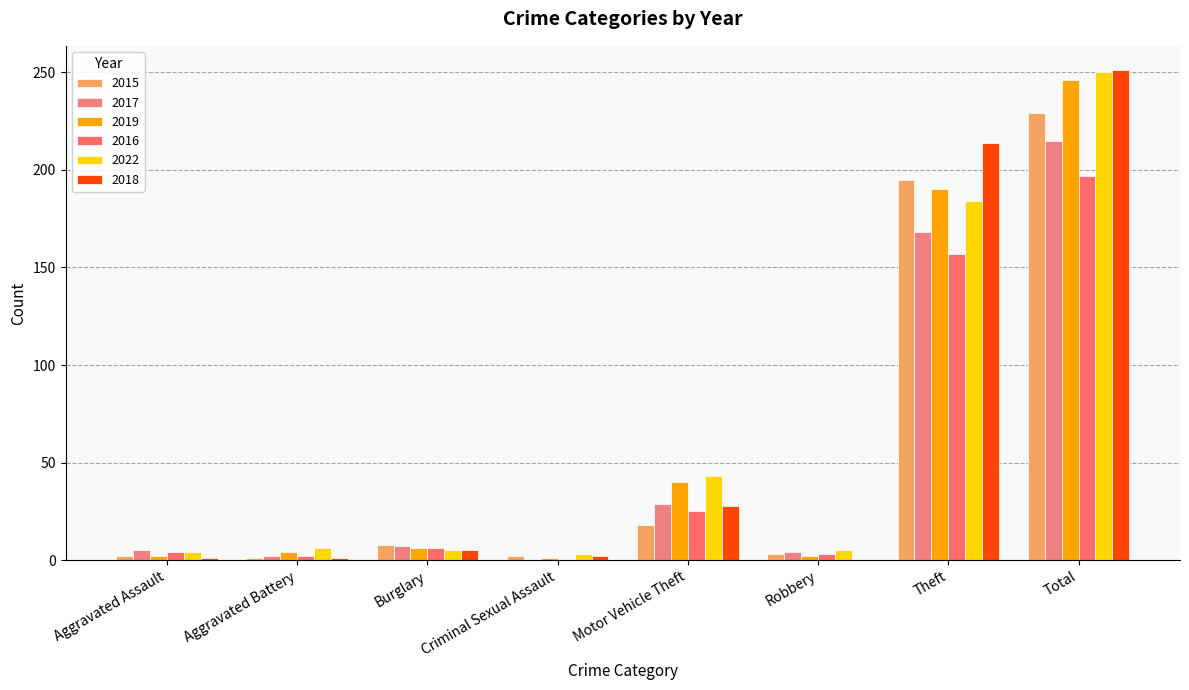

Which series changed the most between Aggravated Assault and Motor Vehicle Theft?

2022